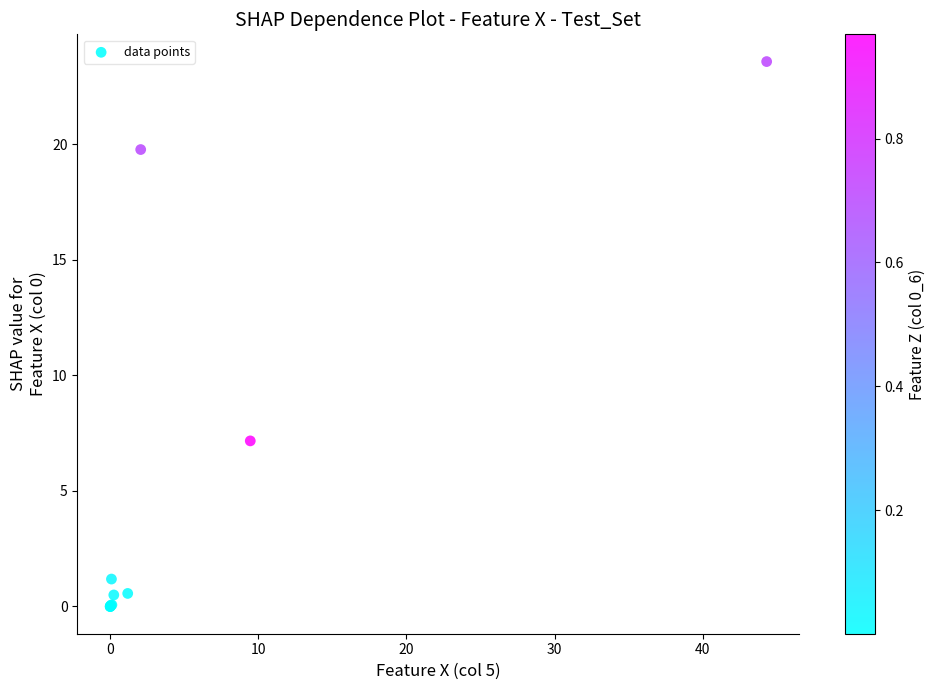

What Y value in the scatter plot is closest to 11?

7.2